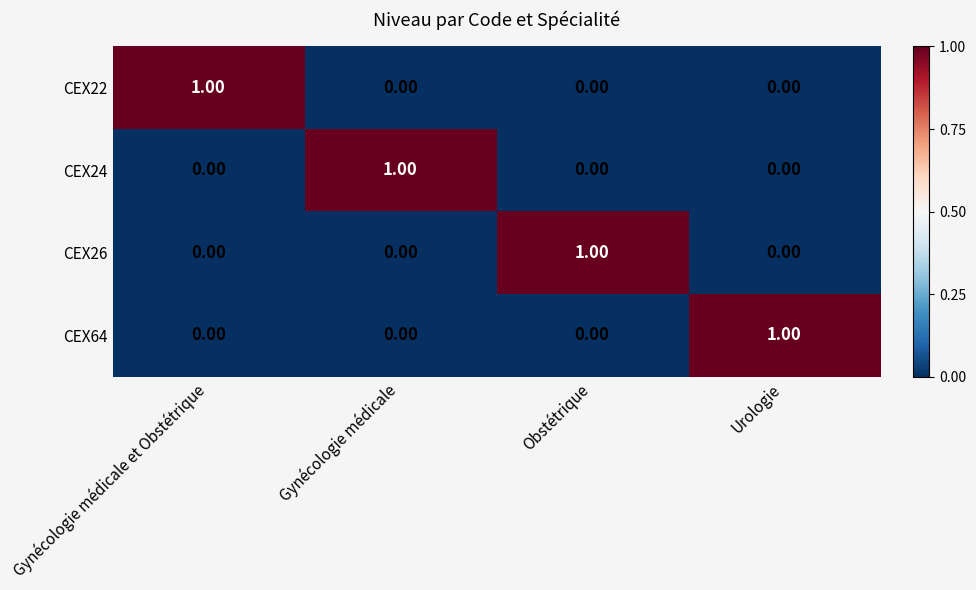

What is the total value across all series at Urologie?

1